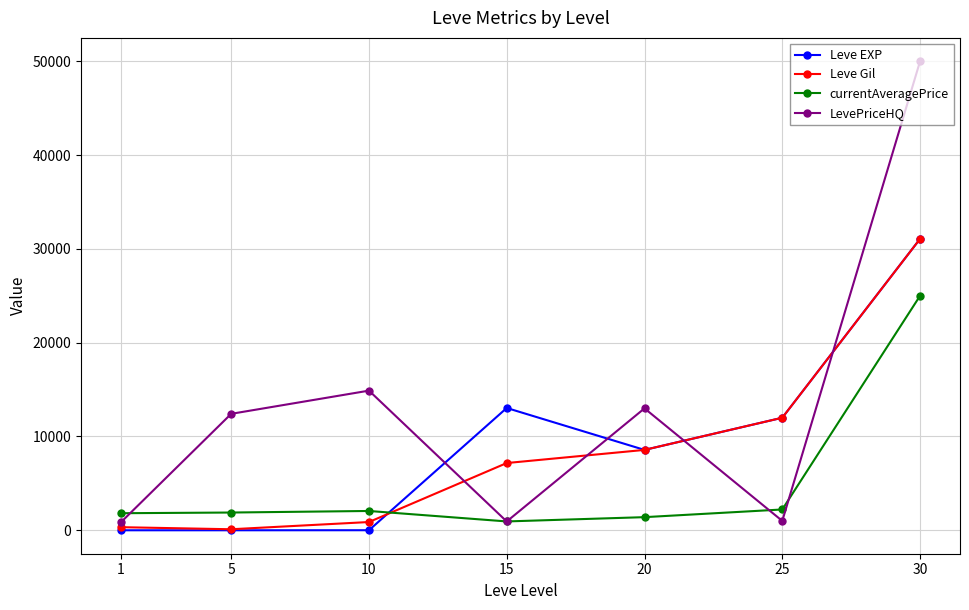

Which series has the largest range (max minus min)?

LevePriceHQ